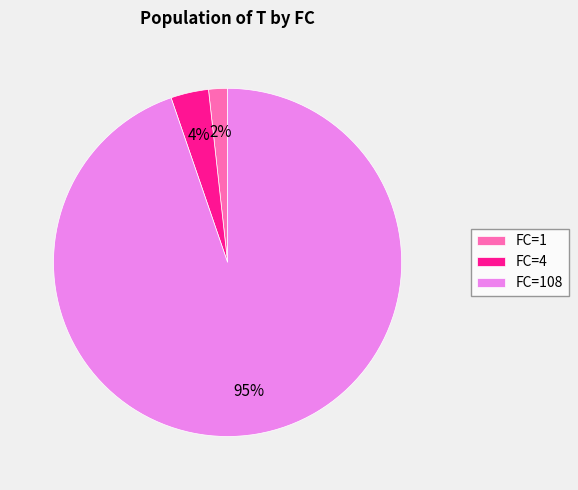

Do FC=1 and FC=4 together represent more than half of the pie?

No